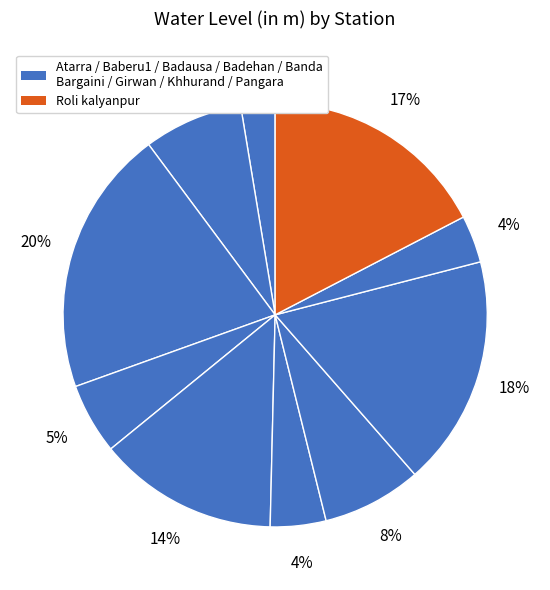

Count the number of slices in the pie.

10